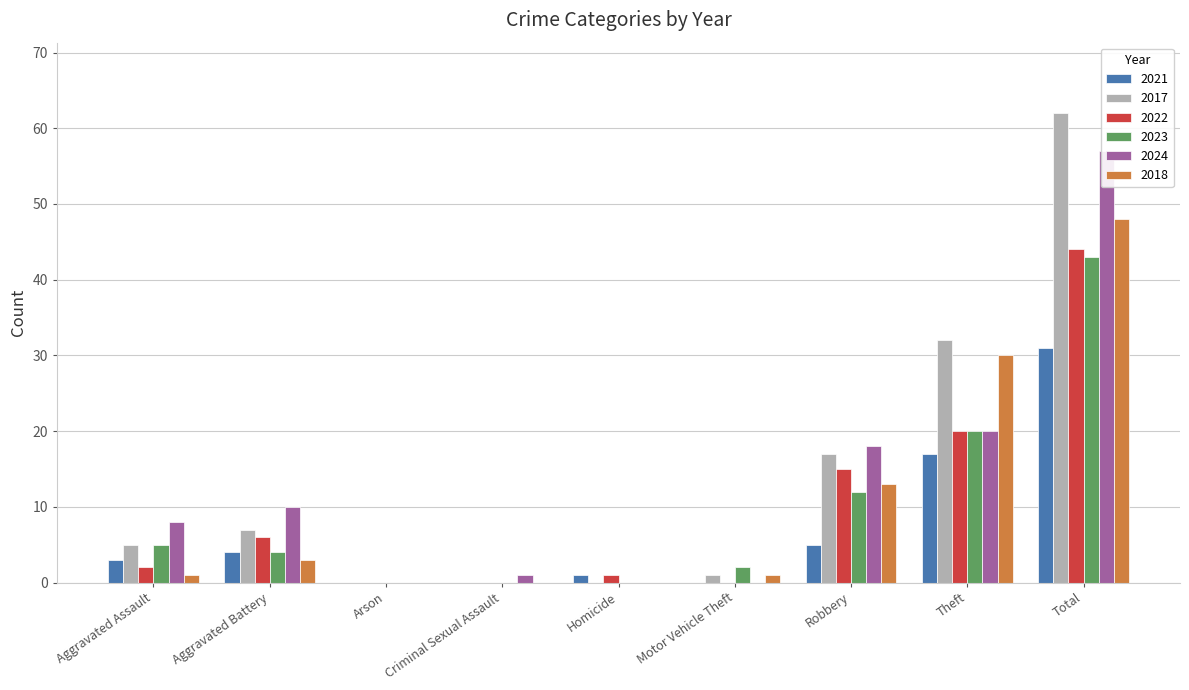

What is the sum of all 2022 values?

88